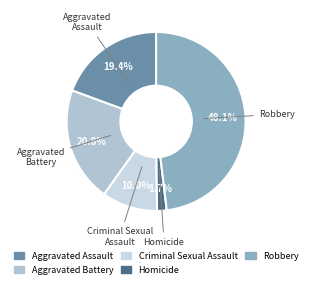

Which has a higher value, Aggravated Assault or Homicide?

Aggravated Assault